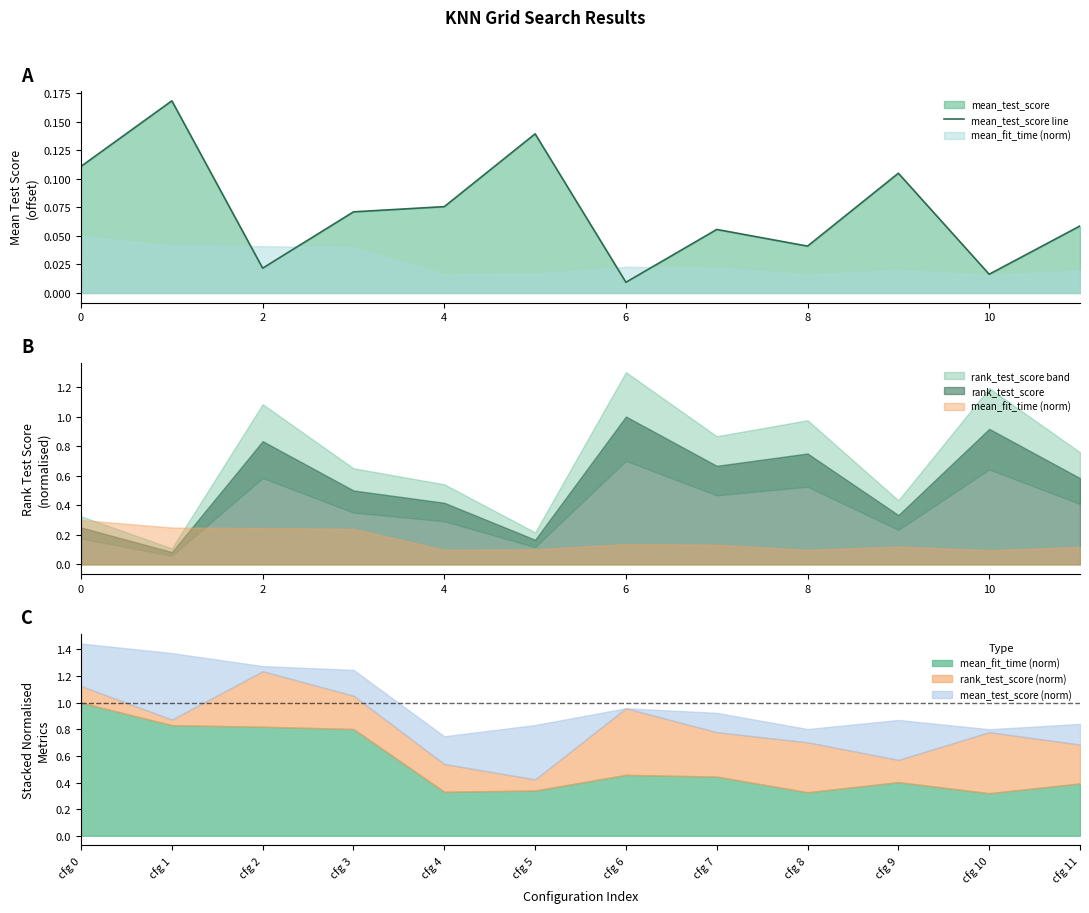

Where is mean_test_score line nearest to the value 0?

6